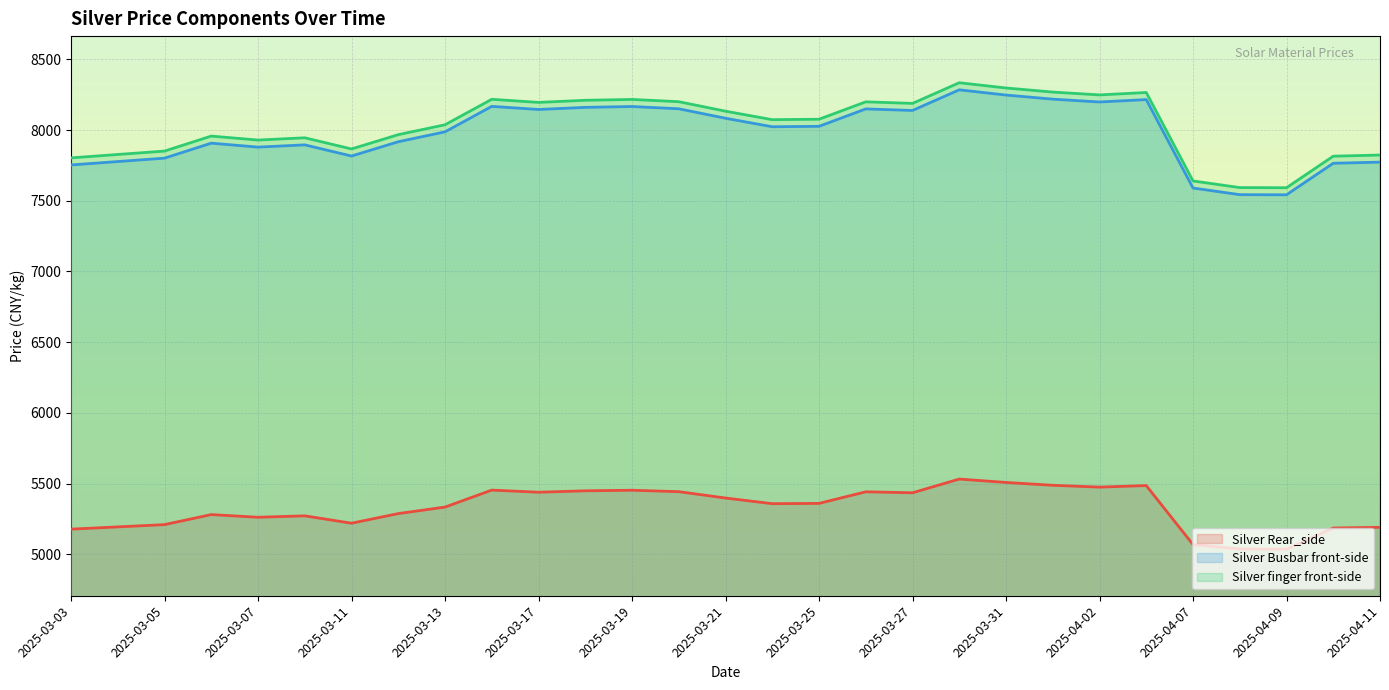

What is the lowest value of the Silver finger front-side series?

7592